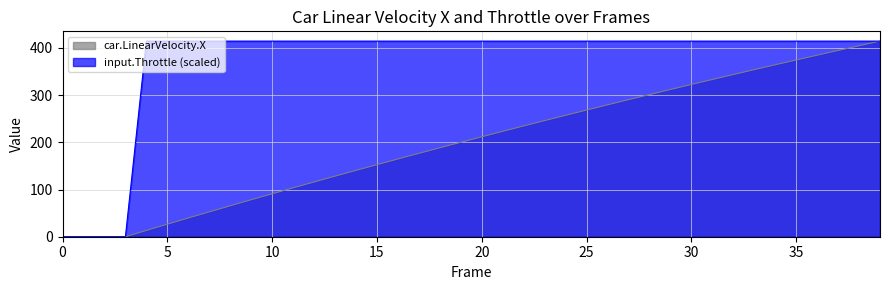

Reading left to right, extract all data points from this chart.

car.LinearVelocity.X: 0.0	0.0	0.0	0.0	13.3	26.6	39.7	52.6	65.5	78.3	91.0	103.5	115.9	128.3	140.5	152.6	164.7	176.6	188.4	200.1	211.7	223.2	234.7	246.0	257.2	268.3	279.4	290.3	301.1	311.9	322.5	333.1	343.6	354.0	364.3	374.5	384.6	394.6	404.6	414.4
input.Throttle: 0.0	0.0	0.0	0.0	414.4	414.4	414.4	414.4	414.4	414.4	414.4	414.4	414.4	414.4	414.4	414.4	414.4	414.4	414.4	414.4	414.4	414.4	414.4	414.4	414.4	414.4	414.4	414.4	414.4	414.4	414.4	414.4	414.4	414.4	414.4	414.4	414.4	414.4	414.4	414.4